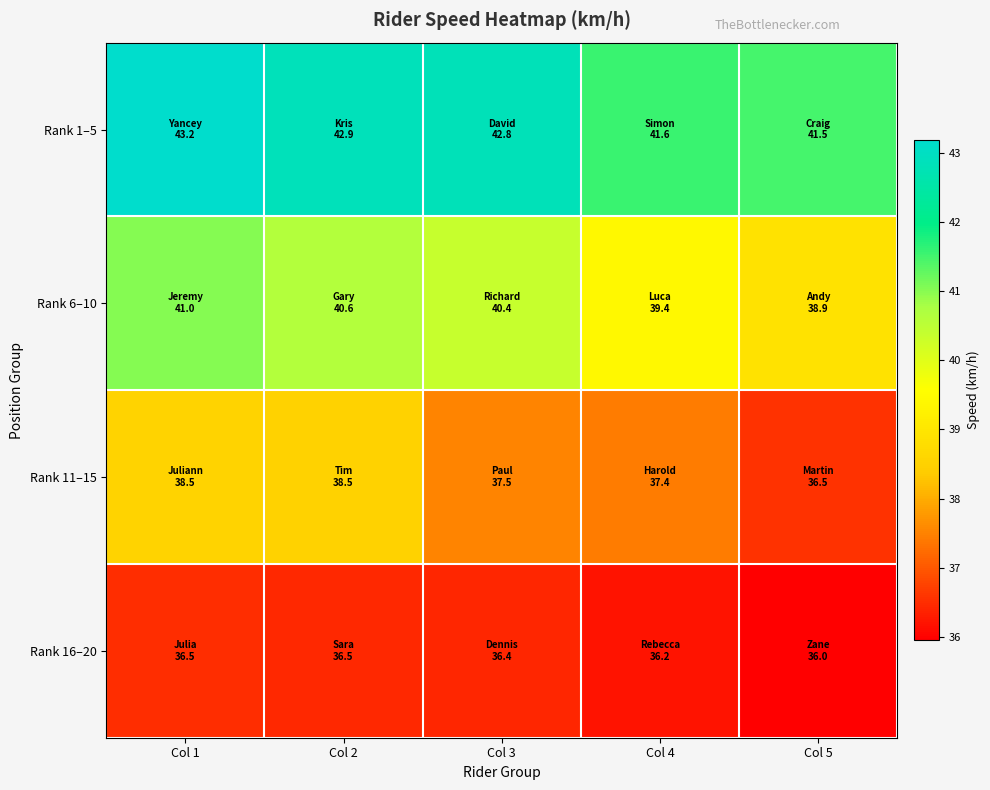

At Col 1, list the series in order from largest to smallest.

Rank 1–5, Rank 6–10, Rank 11–15, Rank 16–20